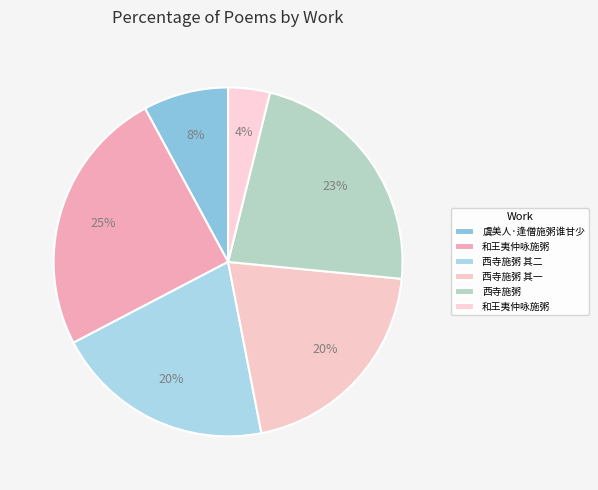

Which category has the biggest portion of the pie?

和王夷仲咏施粥